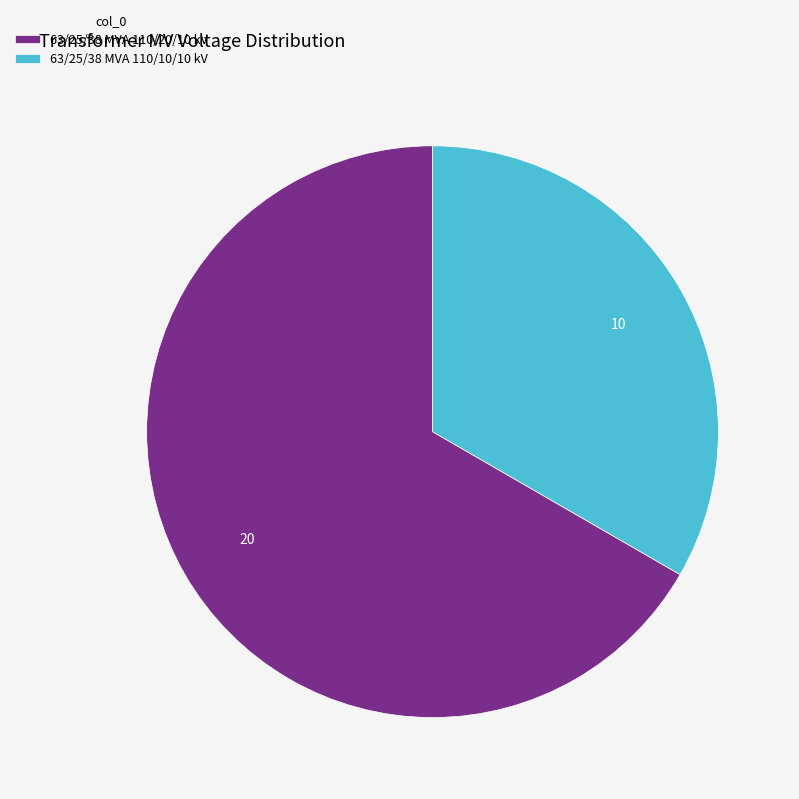

What is the largest slice in the pie chart?

63/25/38 MVA 110/20/10 kV